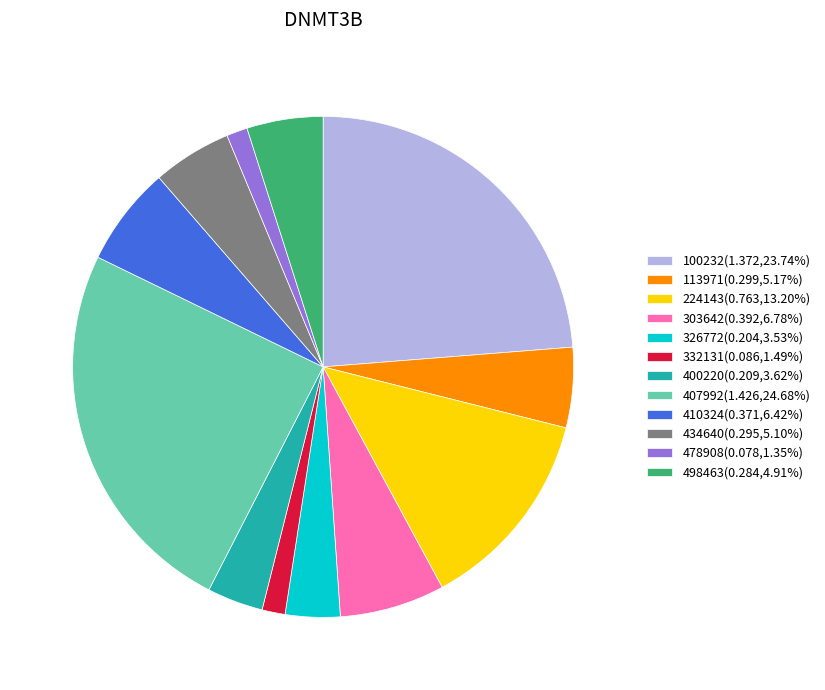

True or false: 400220 accounts for 12% of the total.

False